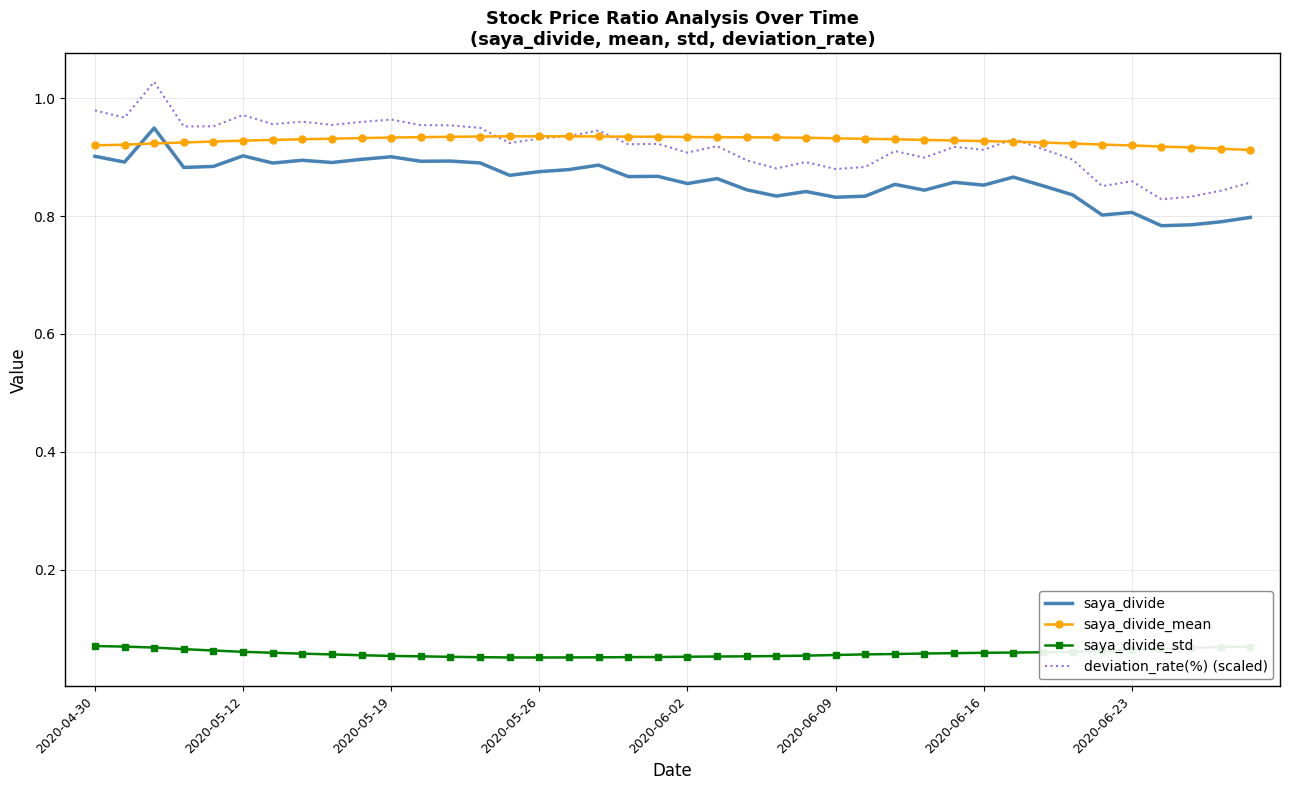

True or false: saya_divide and deviation_rate(%) (scaled) intersect in this chart.

False